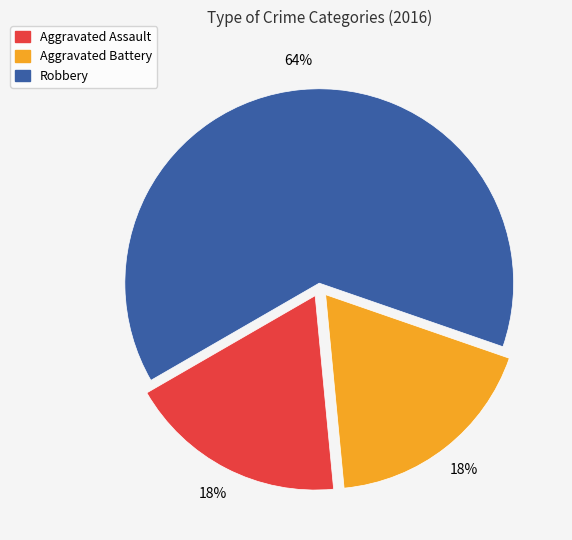

To the nearest percent, what portion does Aggravated Assault represent?

18%